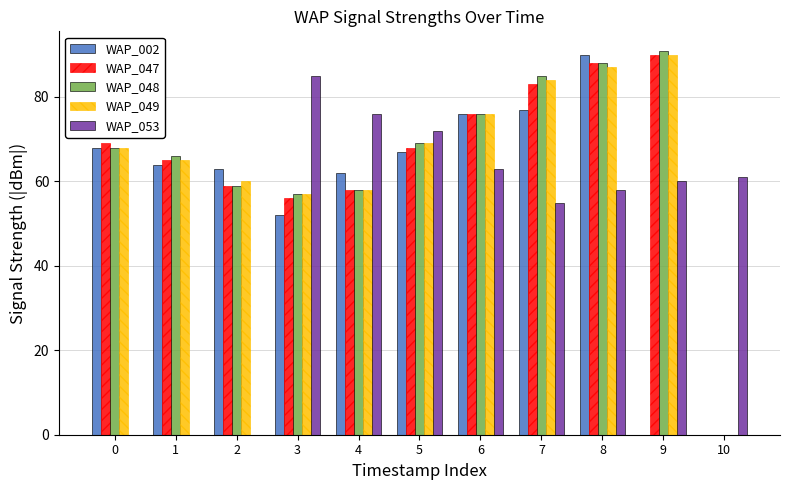

Reading left to right, list all the values displayed in this chart.

WAP_002: 68	64	63	52	62	67	76	77	90	0	0
WAP_047: 69	65	59	56	58	68	76	83	88	90	0
WAP_048: 68	66	59	57	58	69	76	85	88	91	0
WAP_049: 68	65	60	57	58	69	76	84	87	90	0
WAP_053: 0	0	0	85	76	72	63	55	58	60	61